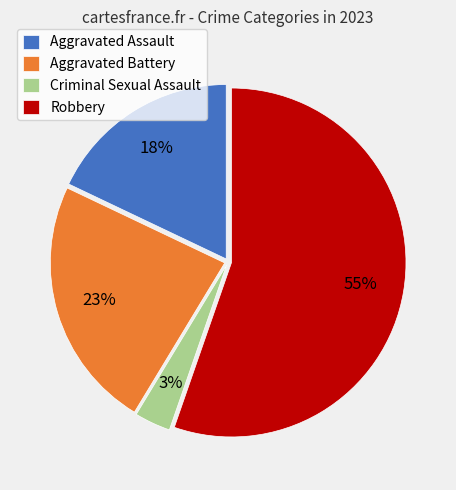

What percentage is the Criminal Sexual Assault slice, to the nearest percent?

3%